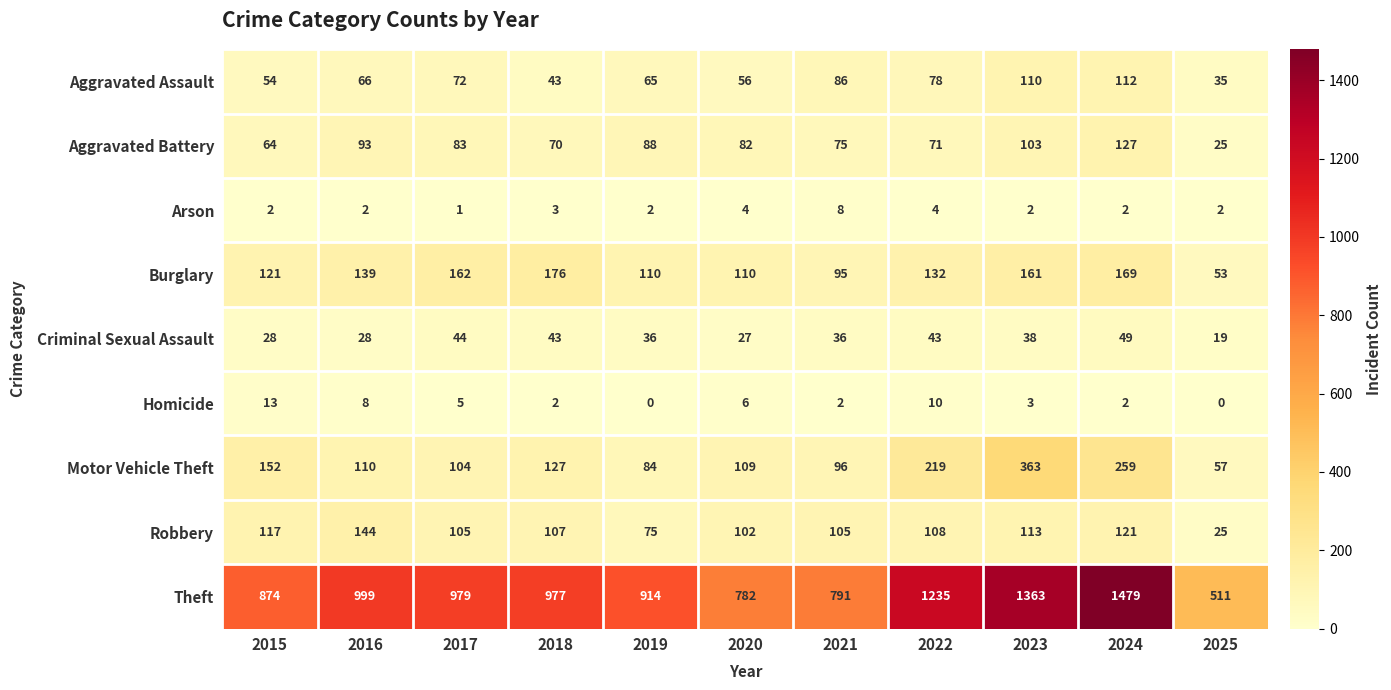

What is the difference between the second highest and minimum values in the Burglary series?

116